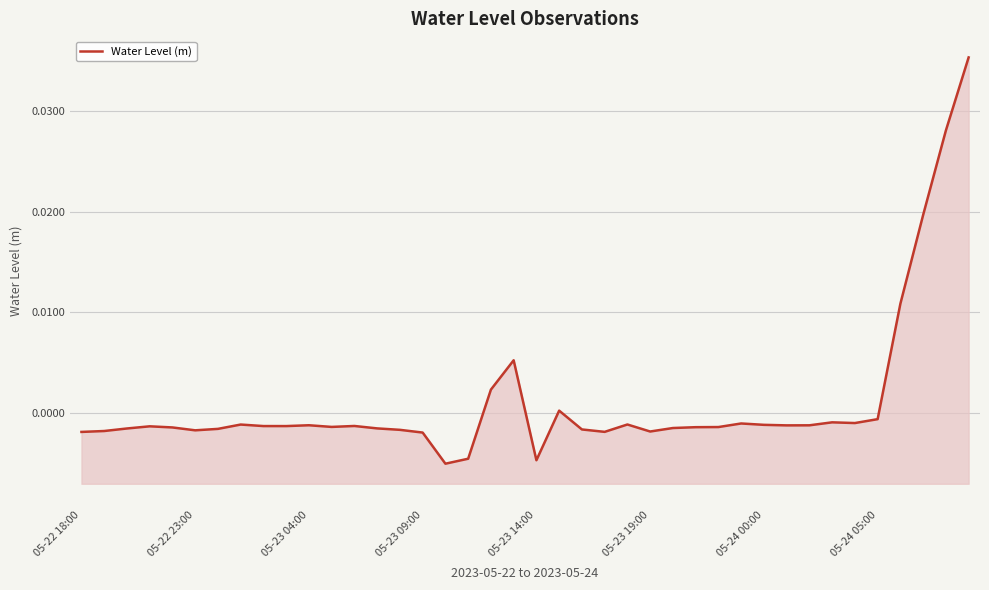

Rank the categories by value from lowest to highest.

16, 20, 17, 15, 05-22 18:00, 23, 25, 05-22 23:00, 05-23 19:00, 14, 22, 05-24 00:00, 05-23 04:00, 13, 26, 05-23 14:00, 27, 28, 11, 05-23 09:00, 9, 8, 12, 31, 32, 10, 30, 05-24 05:00, 24, 29, 34, 33, 35, 21, 18, 19, 36, 37, 38, 39